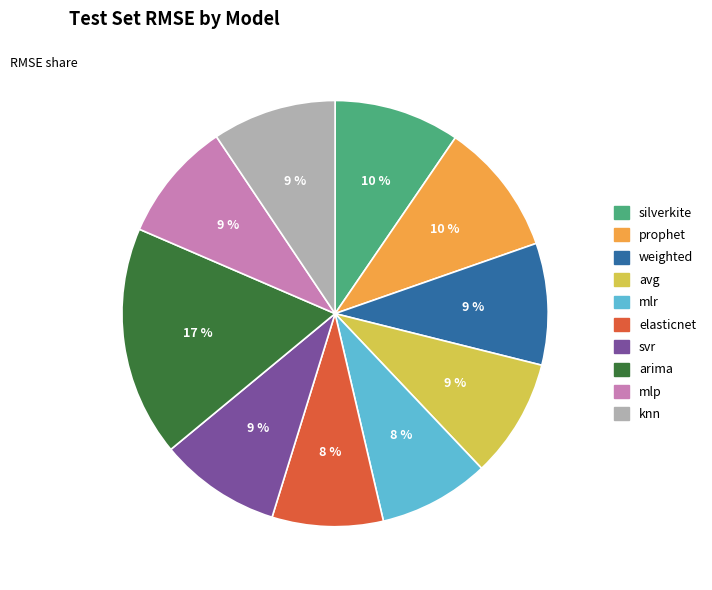

Is there a majority slice in this chart?

No